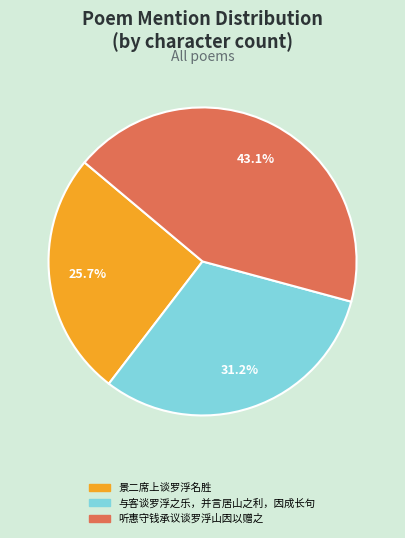

To the nearest percent, what percentage of the pie is 听惠守钱承议谈罗浮山因以赠之?

43%